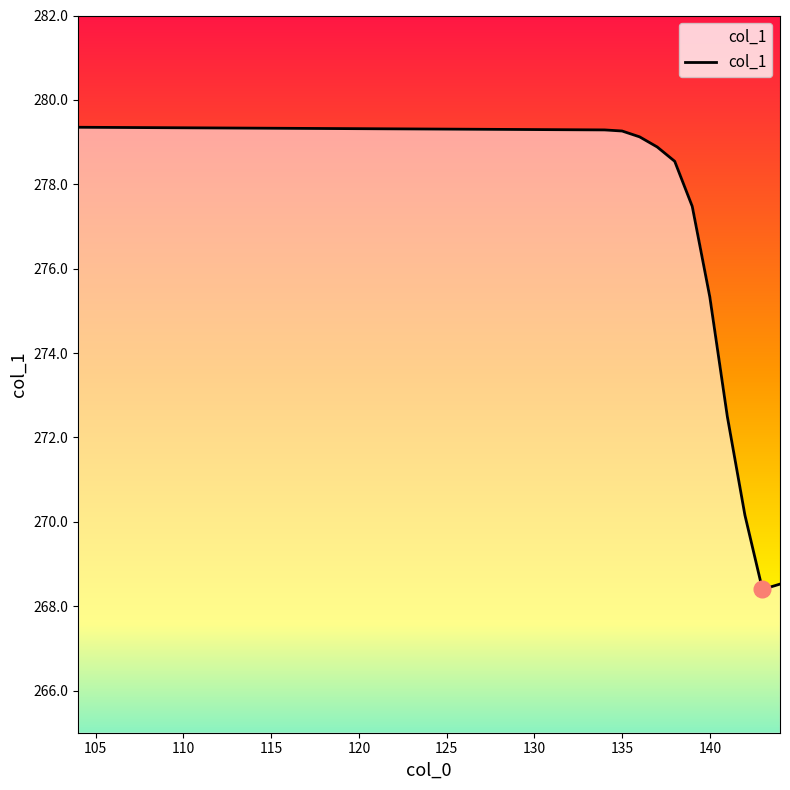

Rank the categories by value from lowest to highest.

143, 144, 142, 141, 140, 139, 138, 137, 136, 135, 134, 104